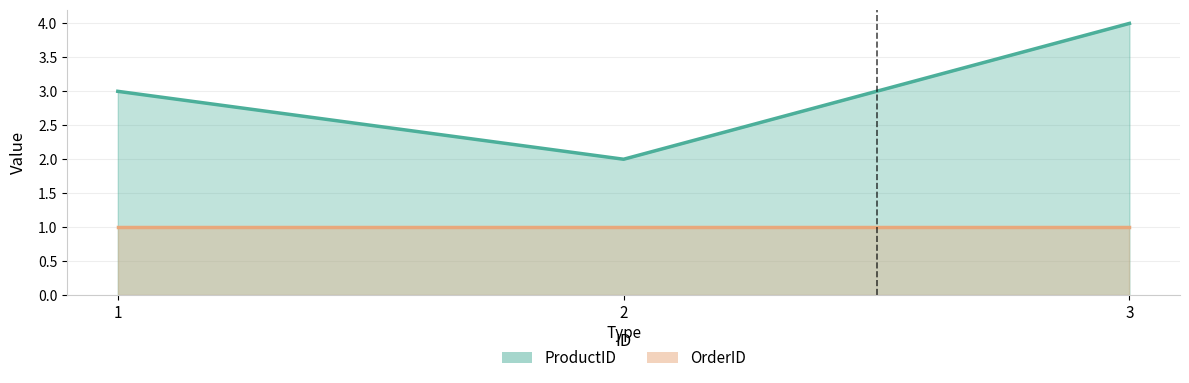

Reading left to right, what are all the values shown in this chart?

1=3	2=2	3=4